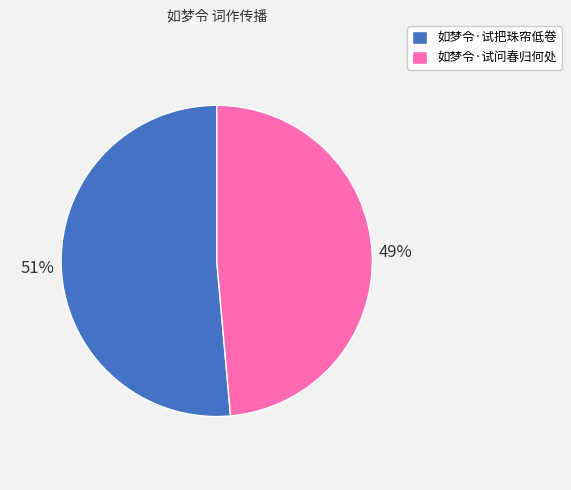

To the nearest percent, what portion does 如梦令·试问春归何处 represent?

49%